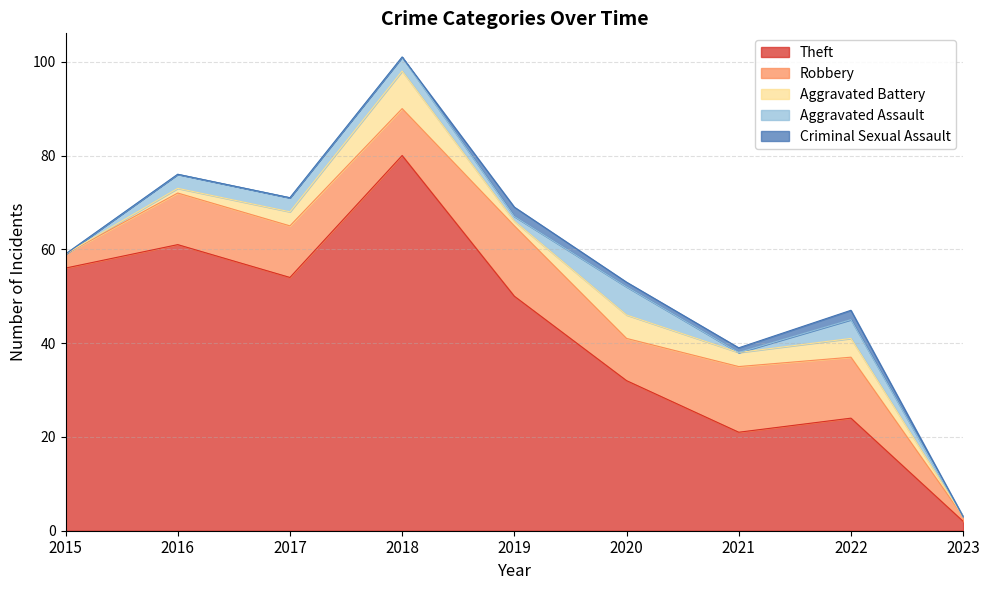

How many data points in Theft are above 50?

4